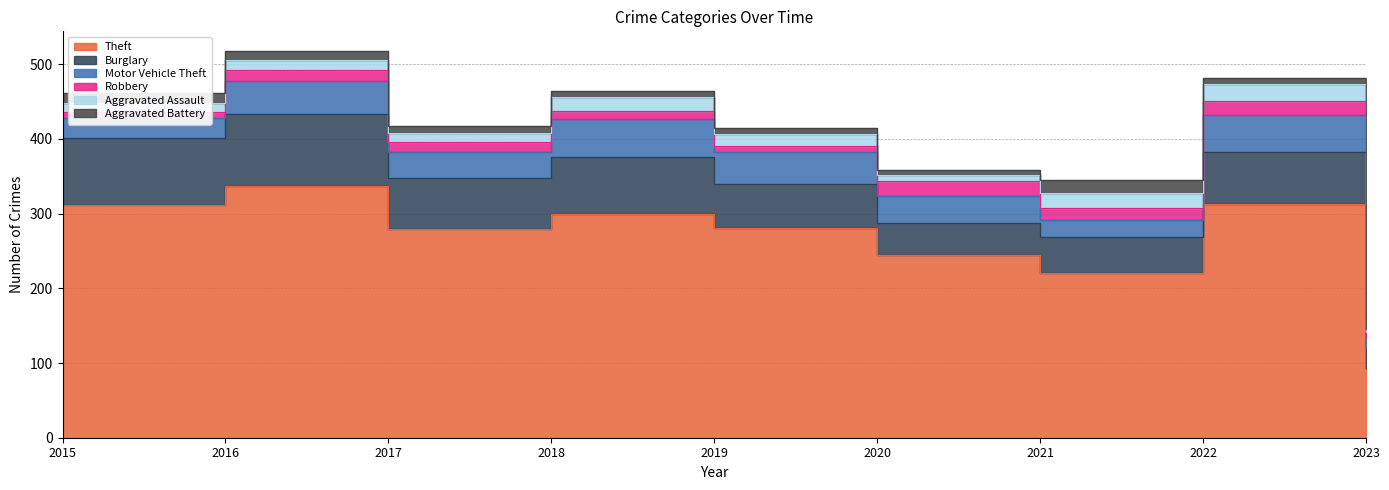

What is the sum of all Burglary values?

572